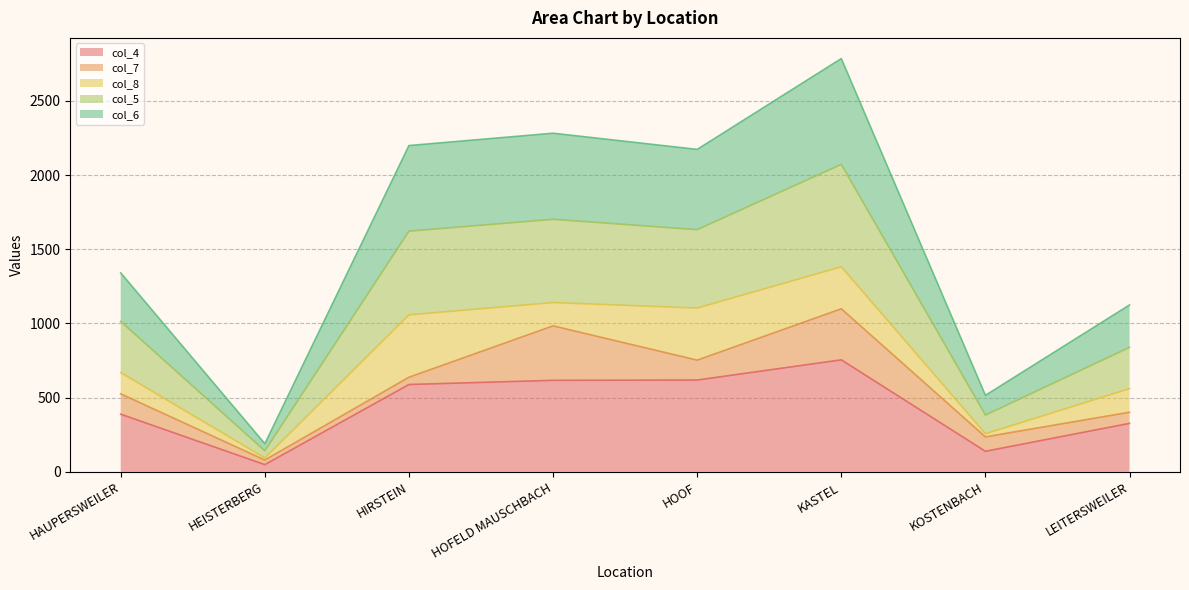

What is the total value across all series at HAUPERSWEILER?

1341